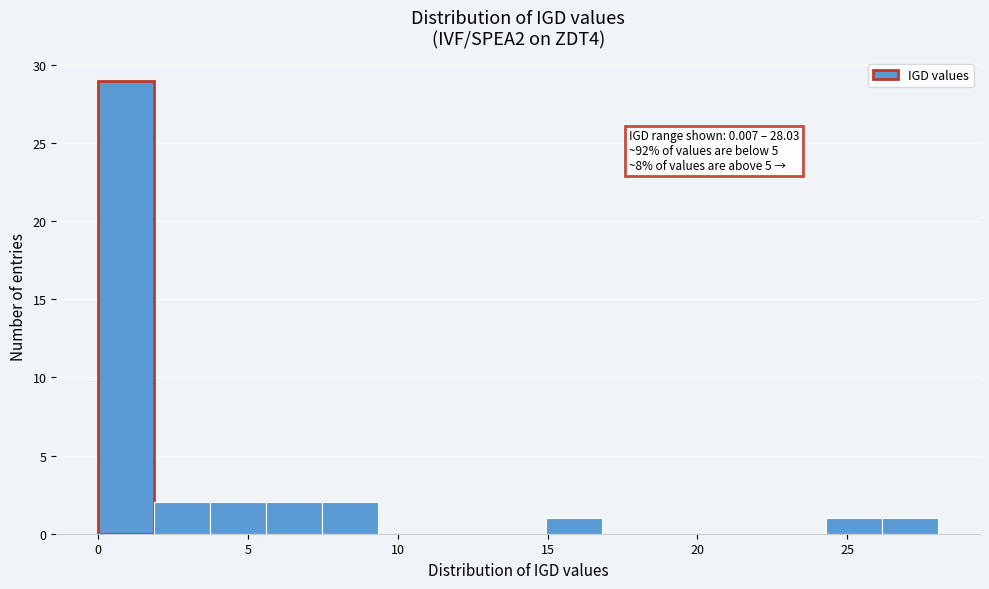

Around what value on the x-axis is the tallest bar? Give the approximate position of its centre, as read against the axis.

1.0